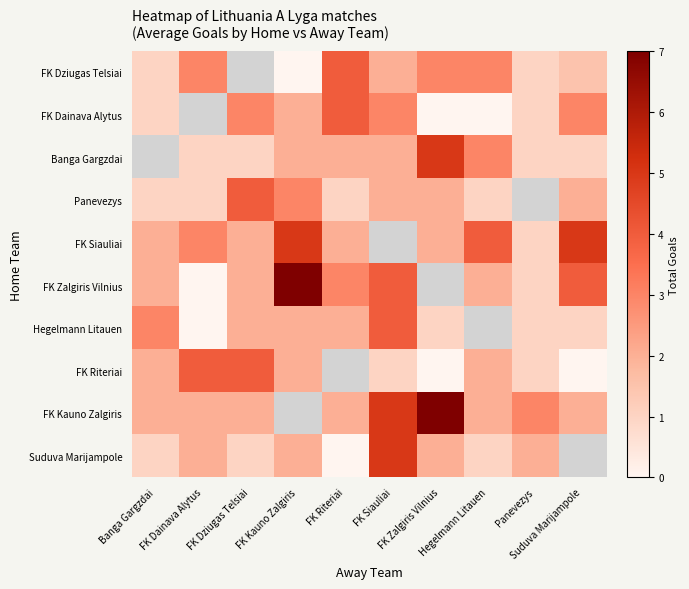

Which series has the largest range (max minus min)?

row_5